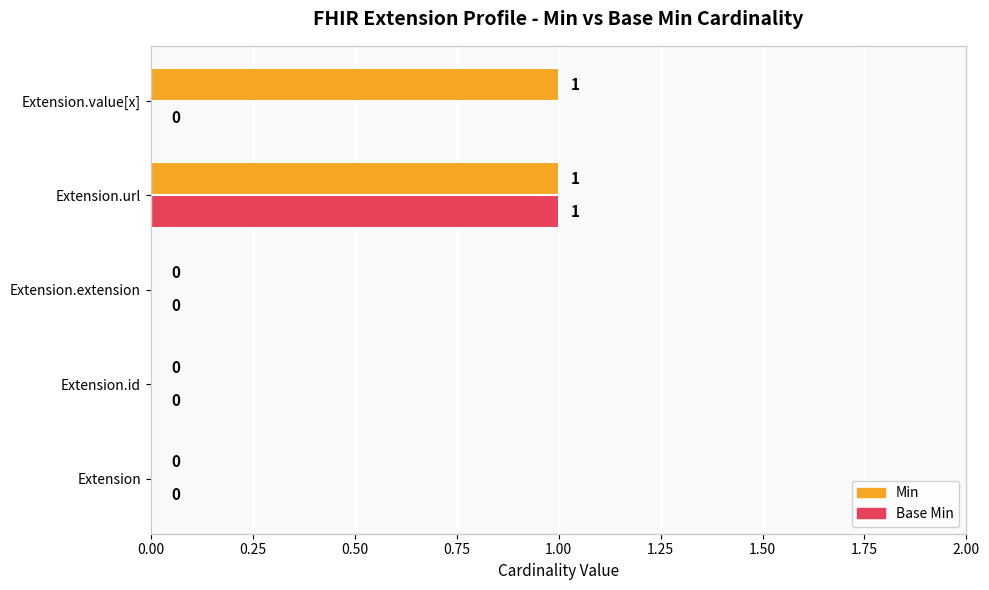

At which category is the sum across all series the highest?

Extension.url